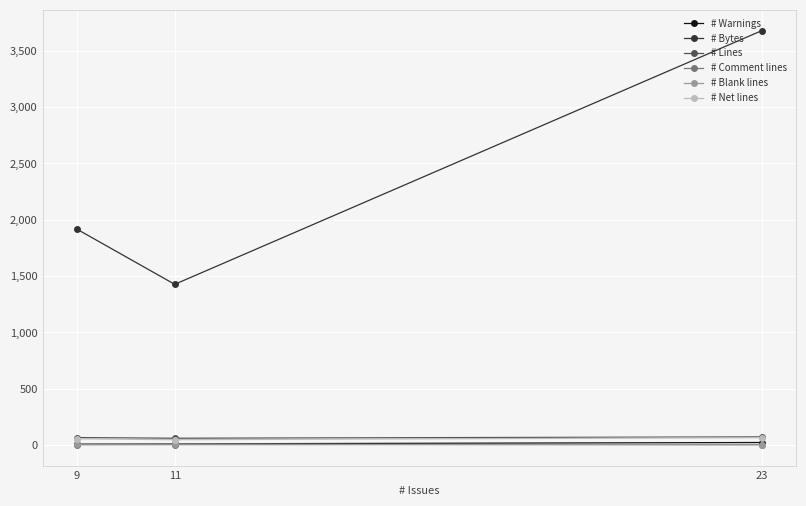

Is it true that # Comment lines equals 5 at 23?

True